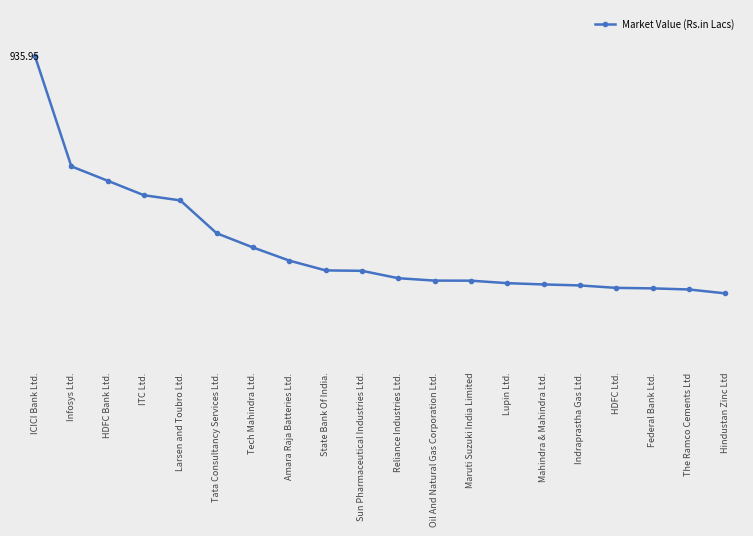

Does the chart have visible grid lines?

No